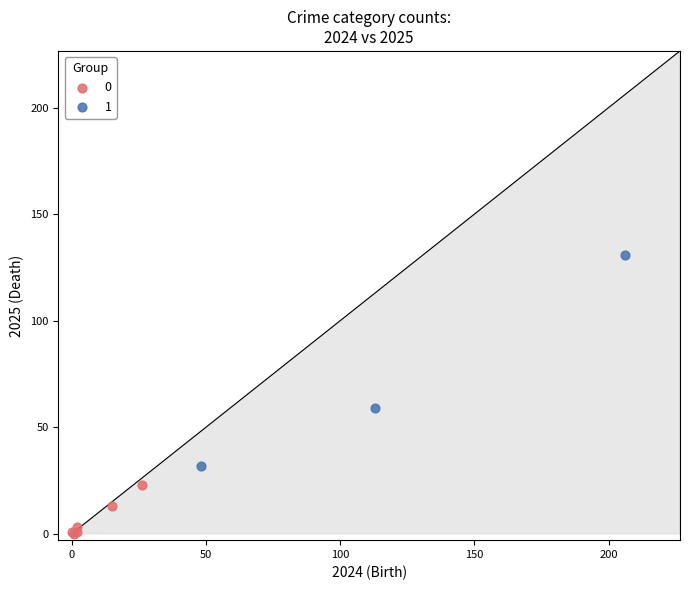

What are all the series names shown in the legend?

0, 1